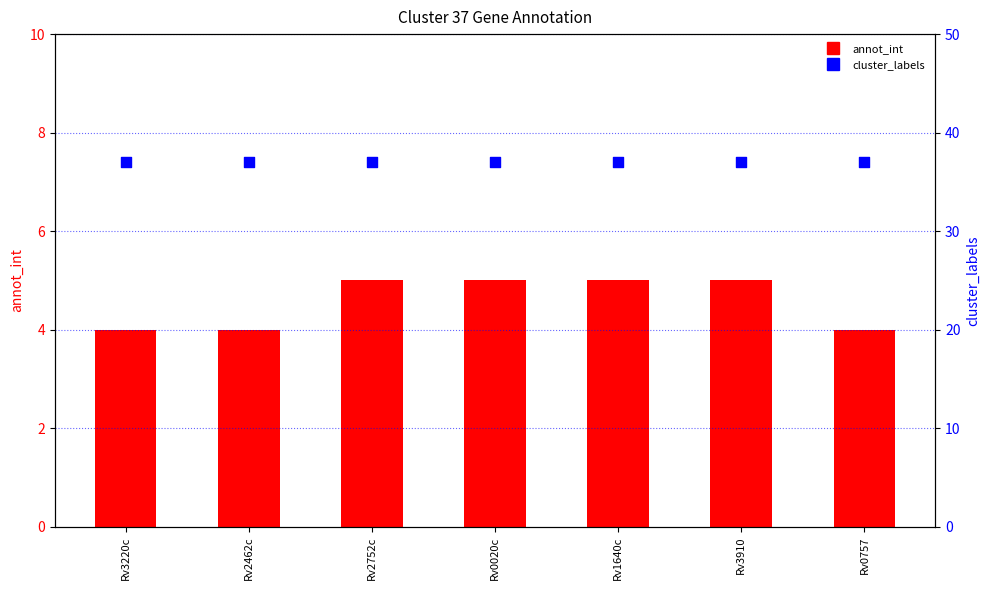

What is the total value across all series at Rv1640c?

42